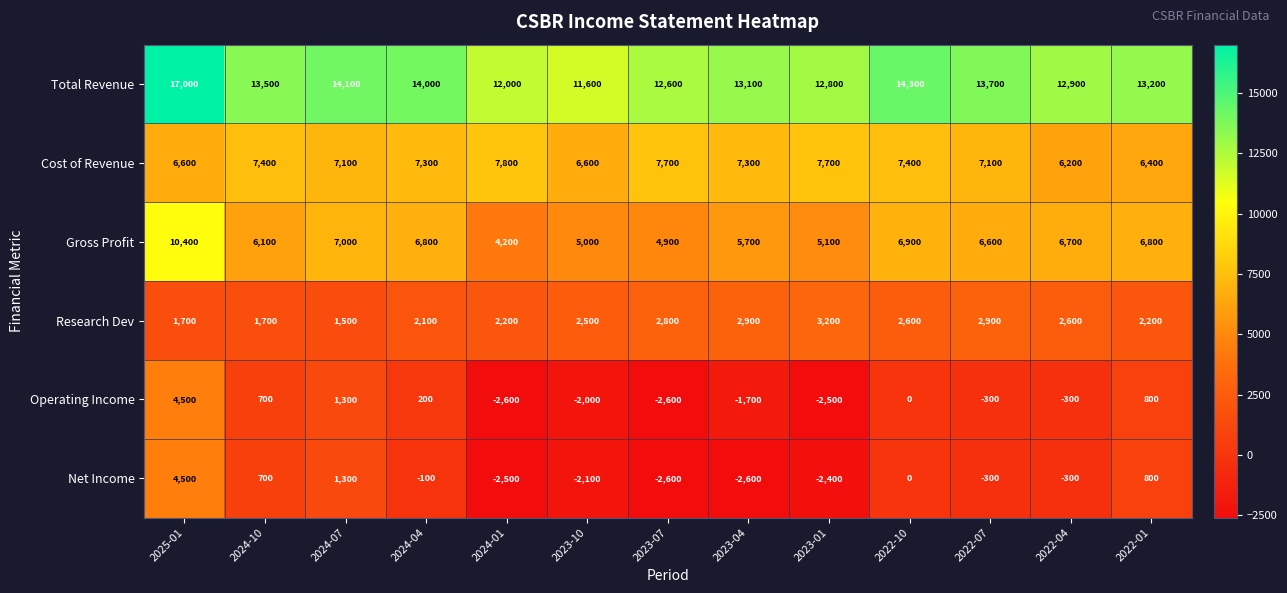

What is the maximum value for Gross Profit?

10400